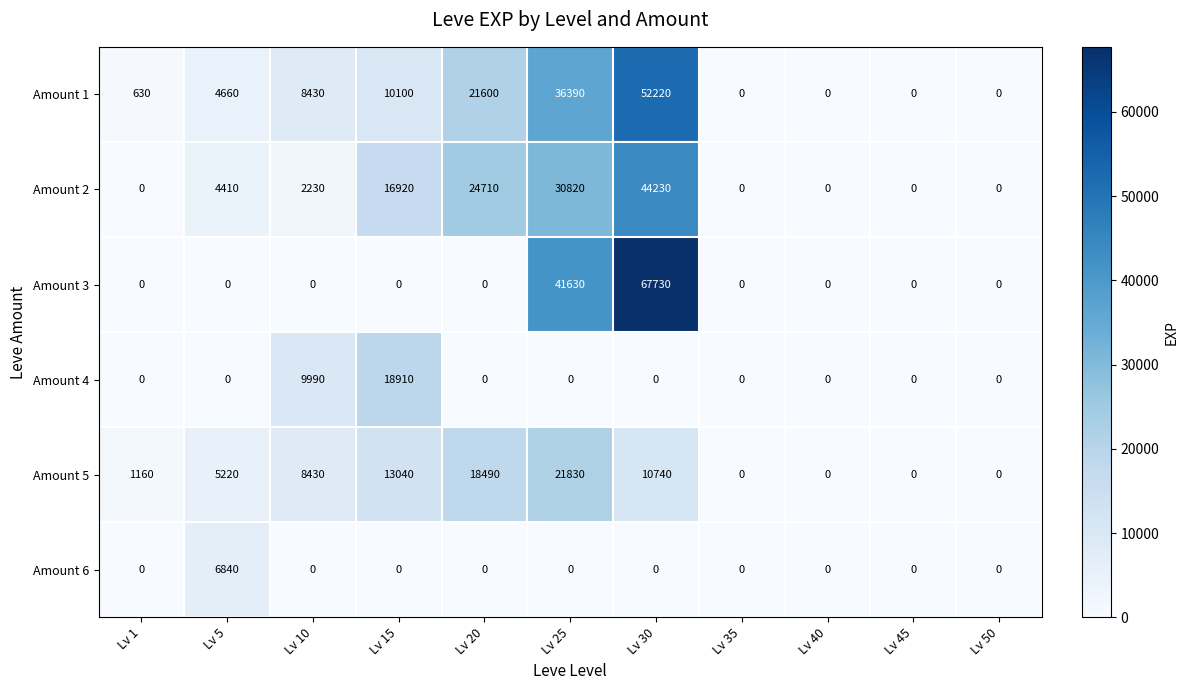

The value of Amount 2 at Lv 30 is 44230. True or false?

True